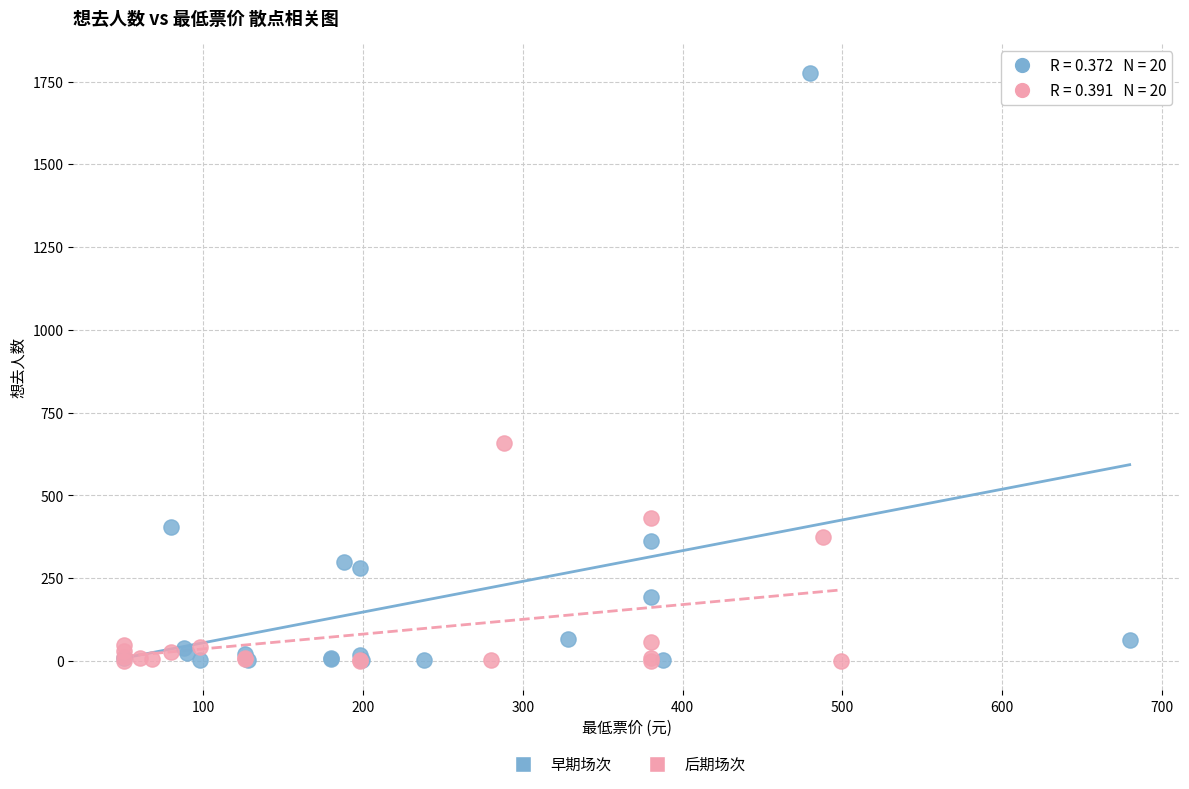

What are all the series names shown in the legend?

早期场次, 后期场次